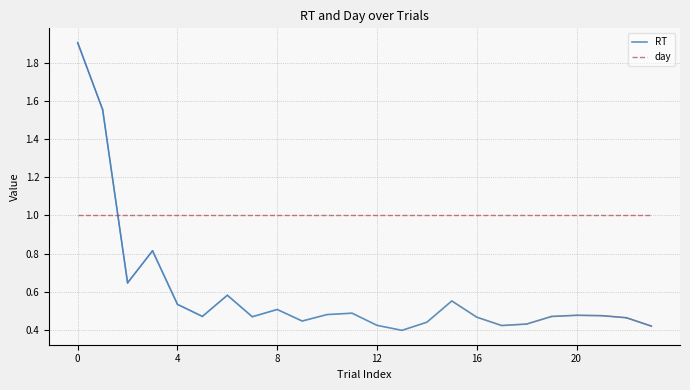

What is the maximum value shown in the chart?

1.9